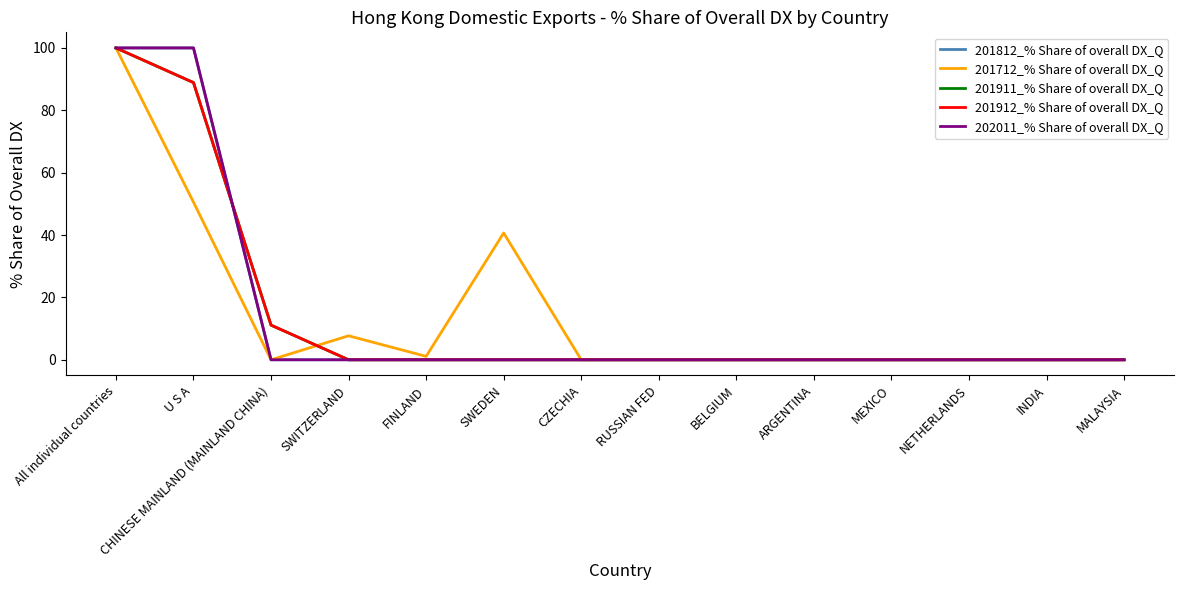

What is the label of the 3rd point from the left?

CHINESE MAINLAND (MAINLAND CHINA)